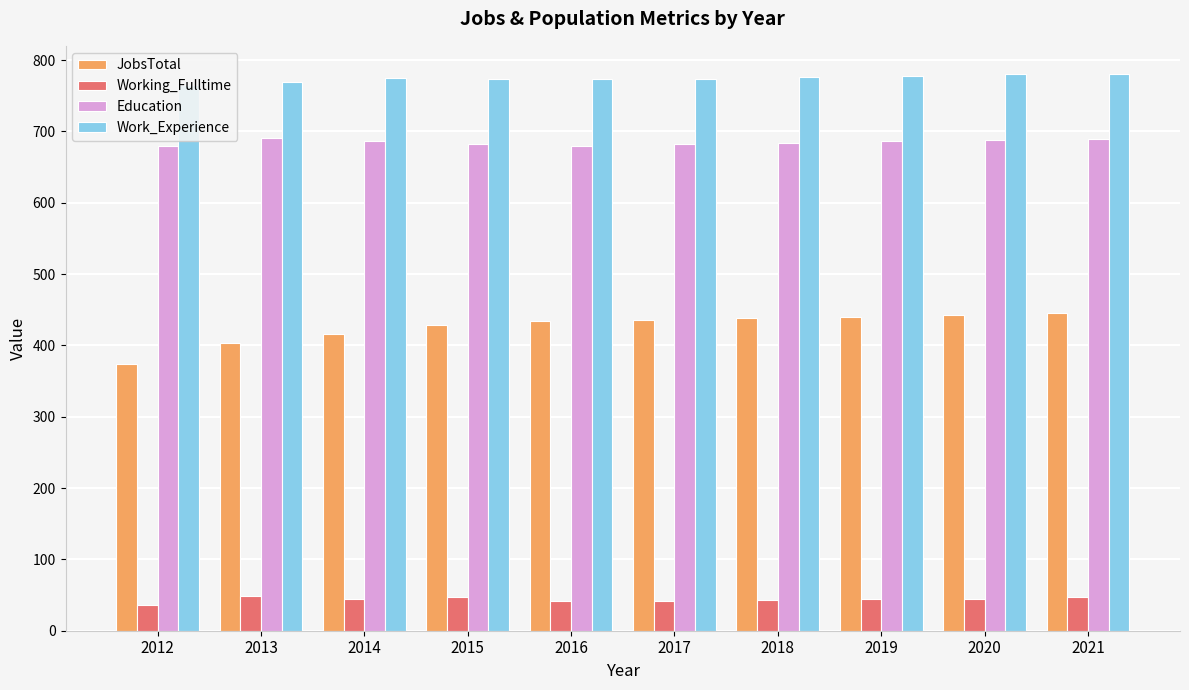

Reading right to left, what are all the values shown in this chart?

JobsTotal: 445	442	440	438	436	434	429	416	403	374
Working_Fulltime: 47	45	44	43	42	41	47	45	48	36
Education: 690	688	686	684	682	680	683	686	691	680
Work_Experience: 781	780	778	776	774	773	773	775	770	765